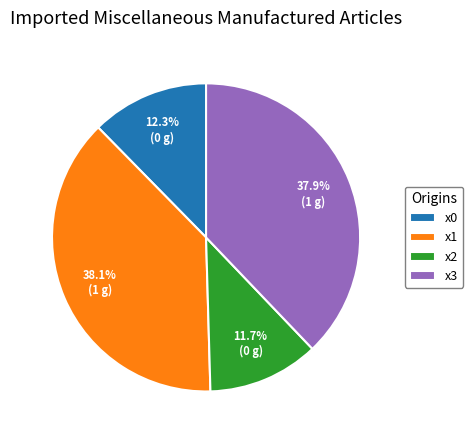

What percentage do x2 and x1 together represent?

49.8%